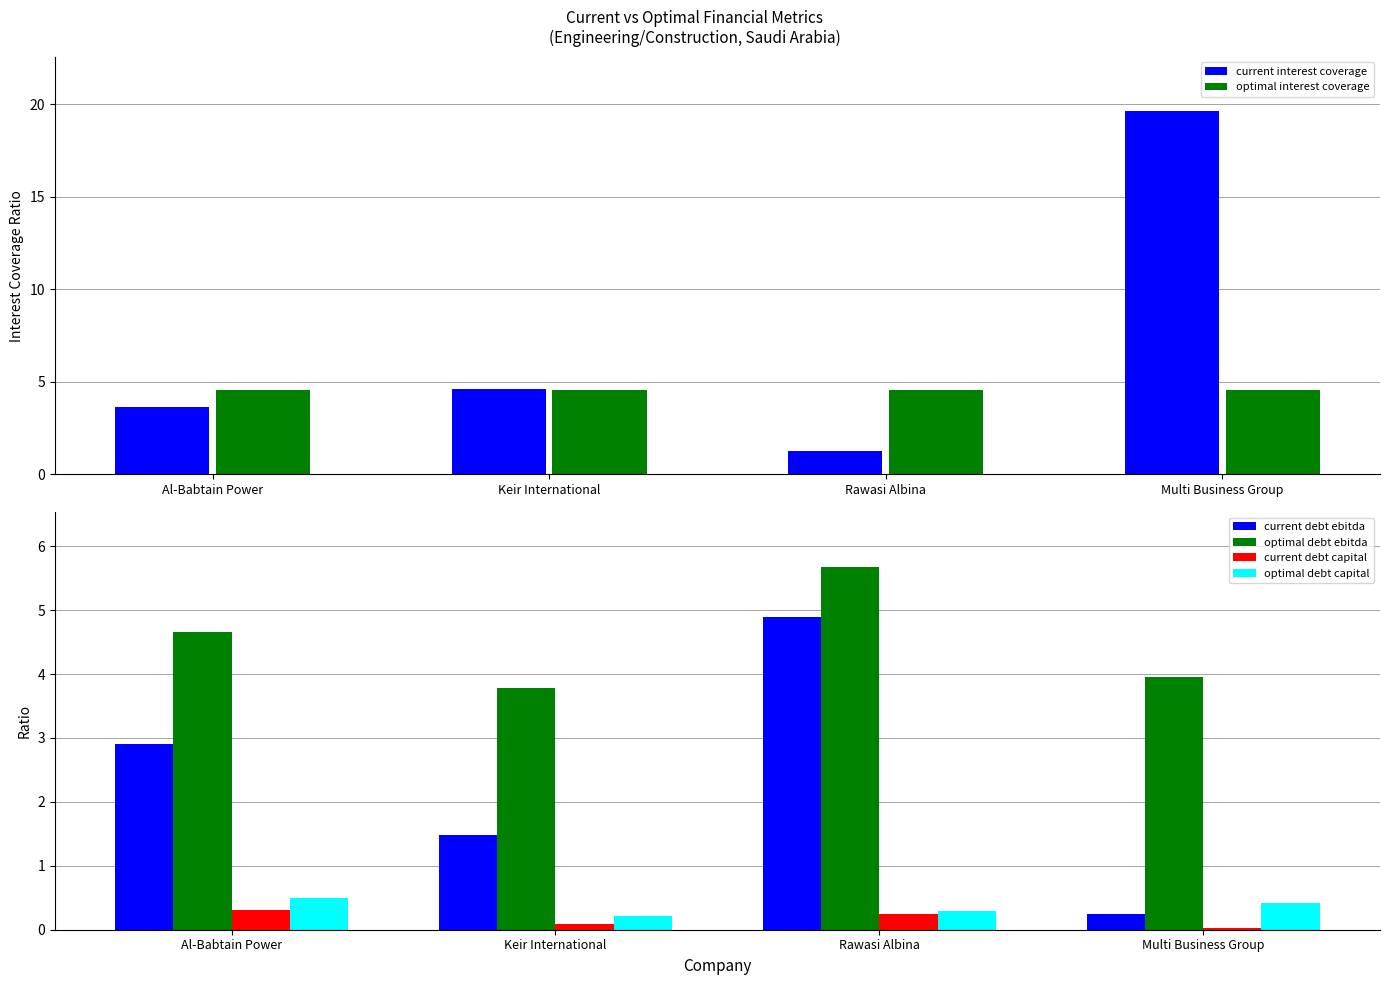

Where does the current interest coverage series first go above 4?

Keir International